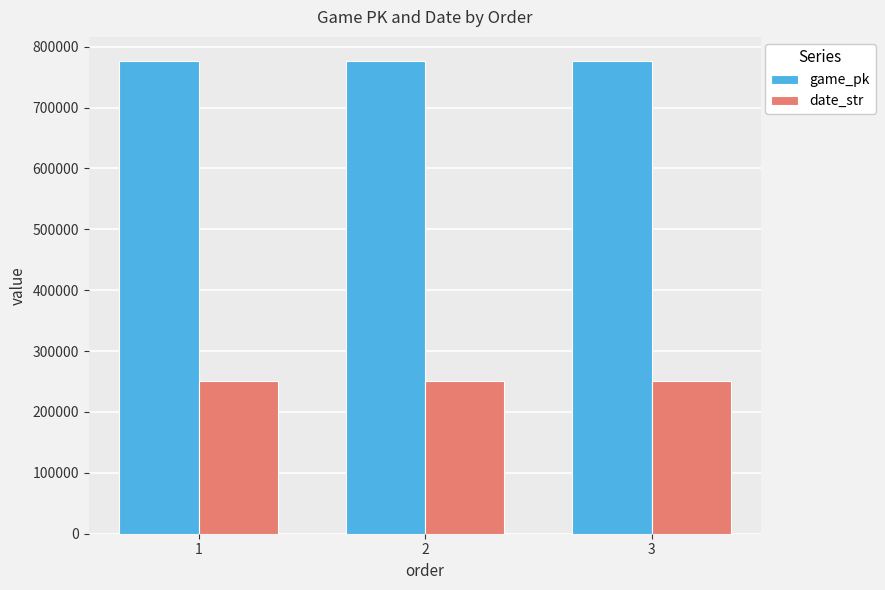

At 2, list the series in order from largest to smallest.

game_pk, date_str